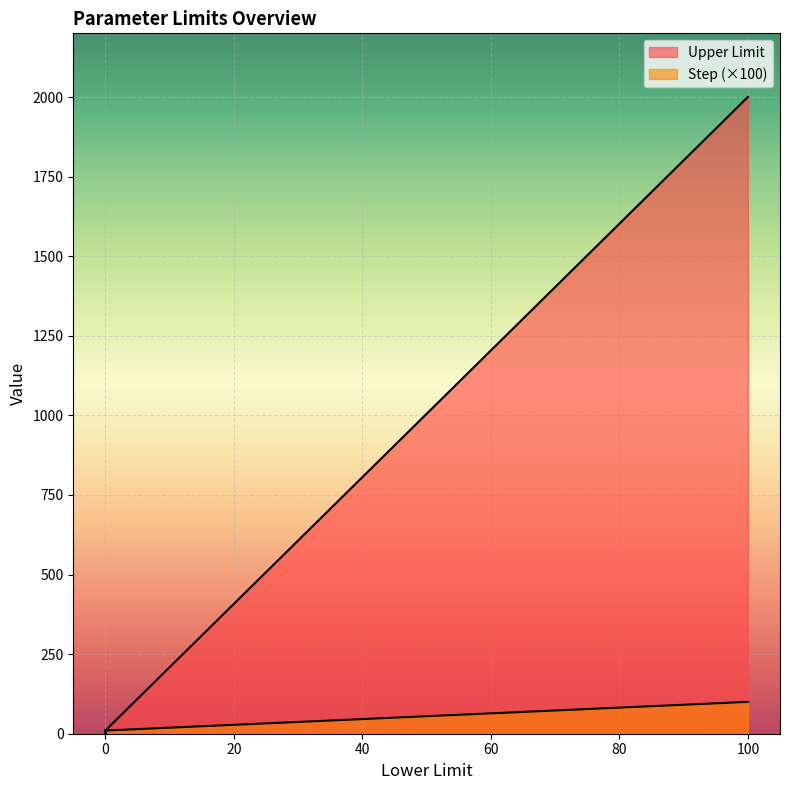

How many lines are shown in the chart?

2